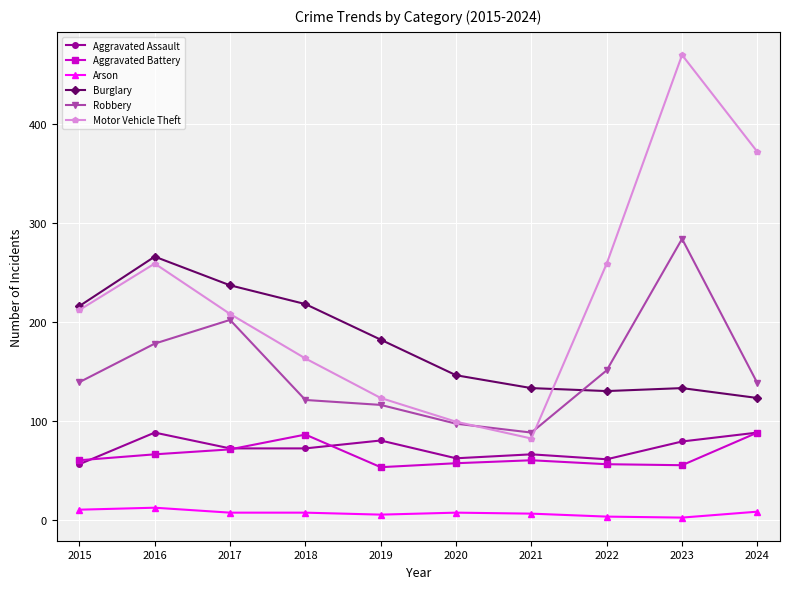

What is the difference between the maximum and minimum values in the Robbery series?

196